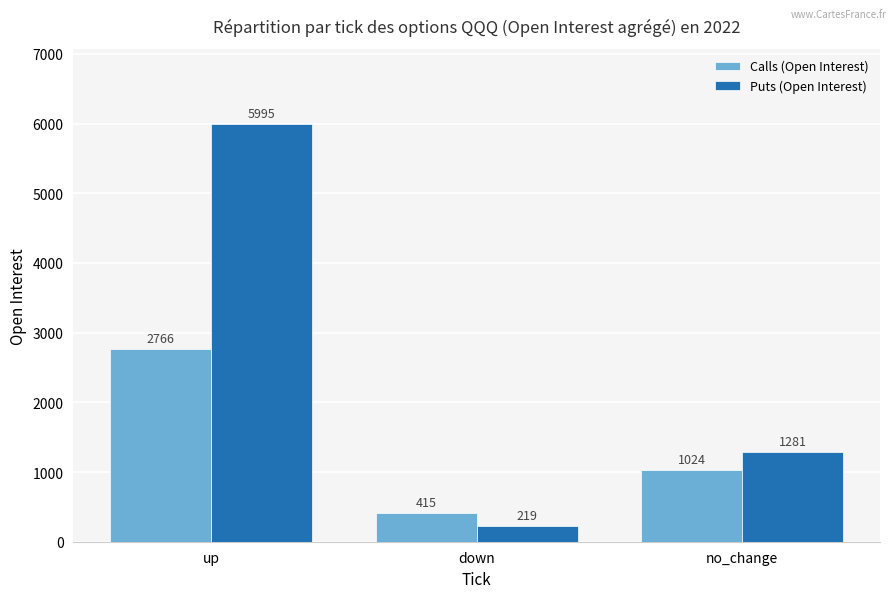

Reading left to right, extract all data points from this chart.

Calls (Open Interest): up=2766	down=415	no_change=1024
Puts (Open Interest): up=5995	down=219	no_change=1281